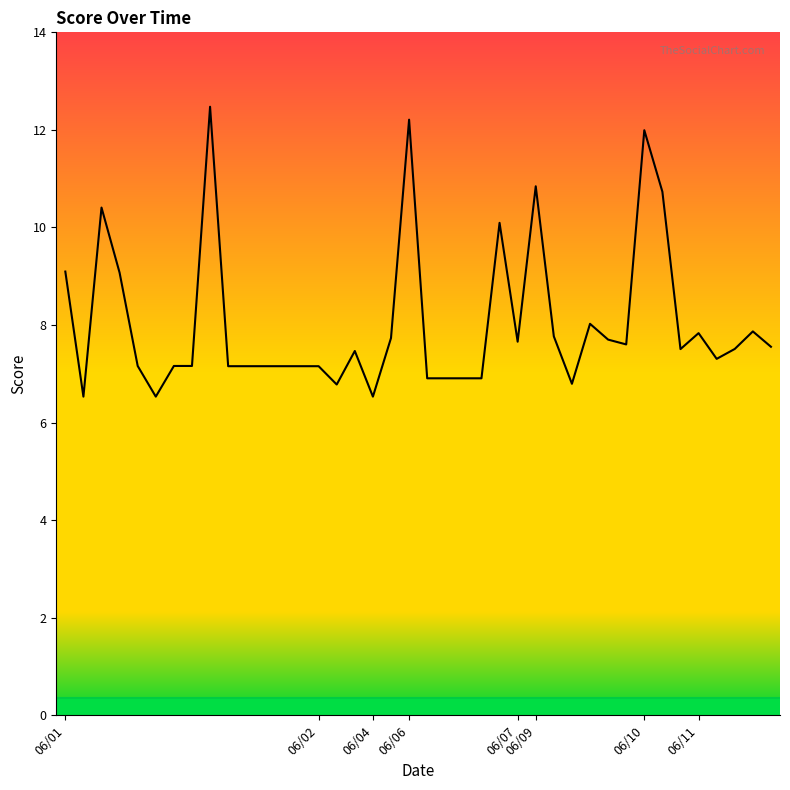

What is the smallest value displayed?

6.5